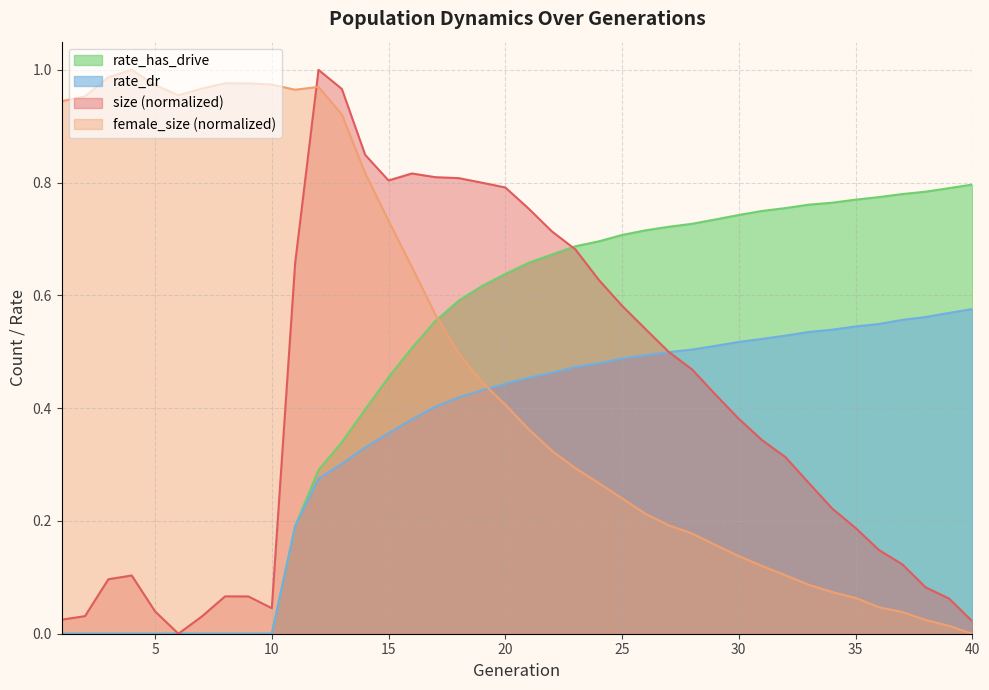

What is the sum of all size values?

16.2